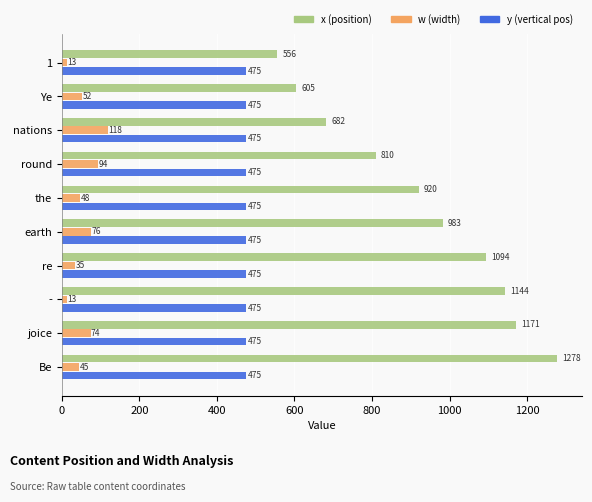

How many distinct data groups are displayed?

3